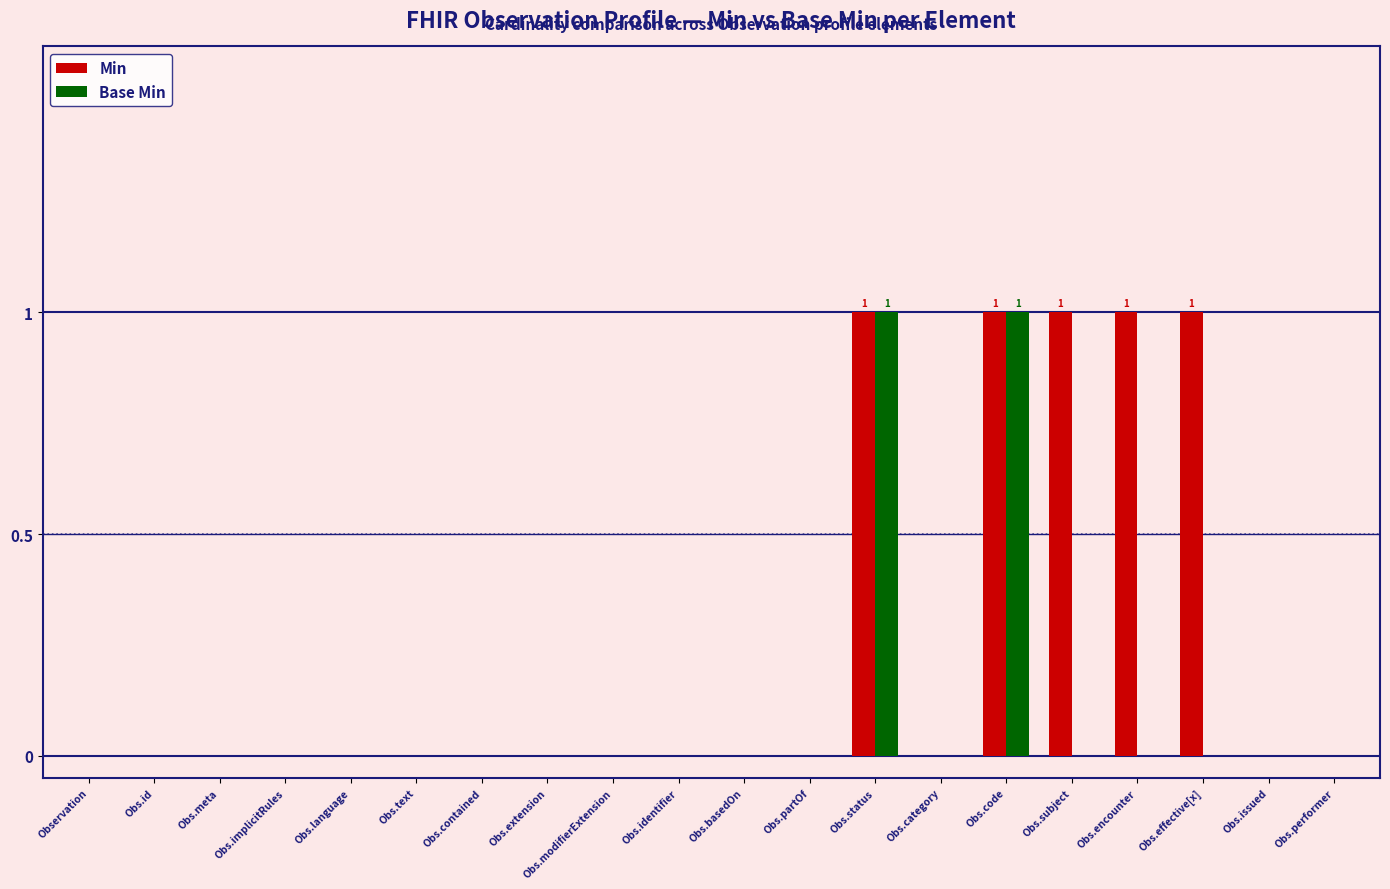

Which series has the largest total across all categories?

Min